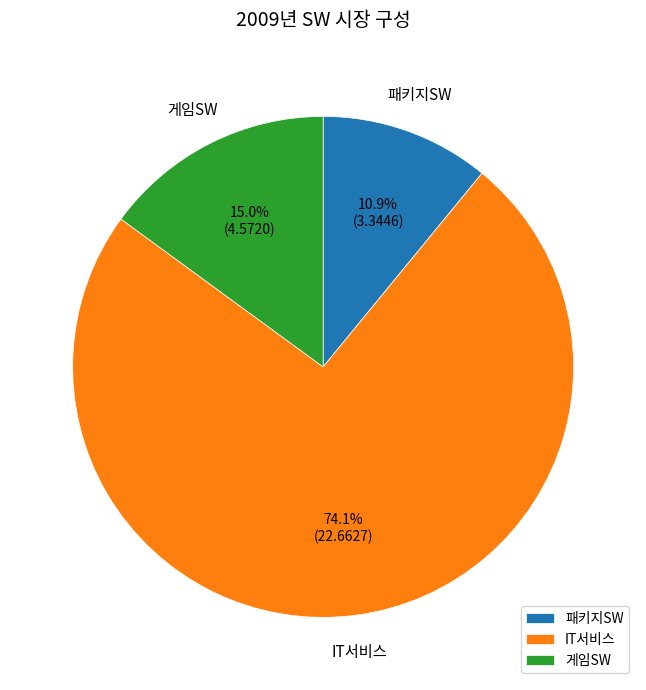

To the nearest percent, what is the difference between the largest and smallest slice percentages?

63%